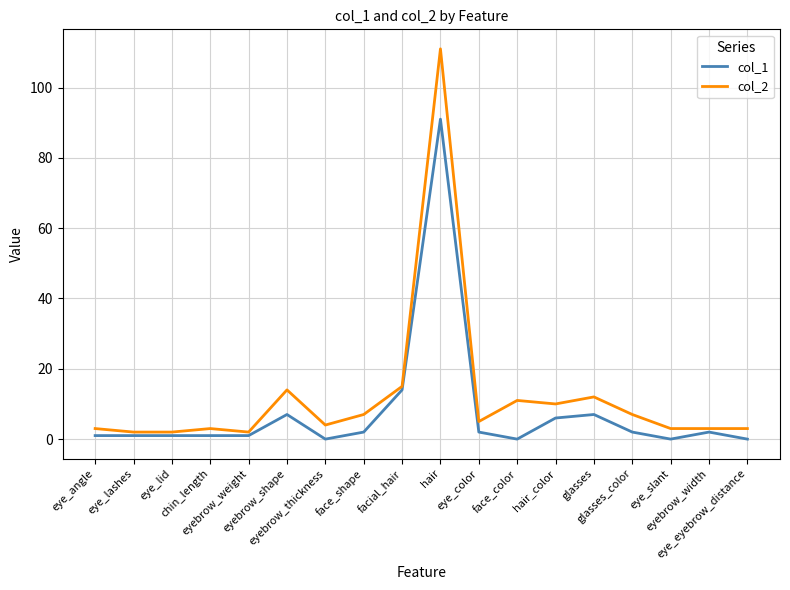

What is the maximum value shown in the chart?

111